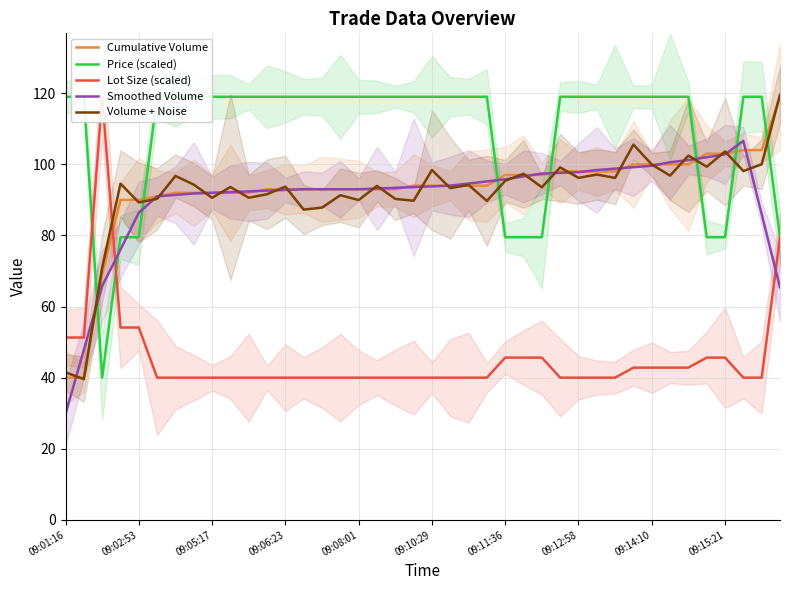

At which label does Smoothed Volume reach its minimum?

09:01:16